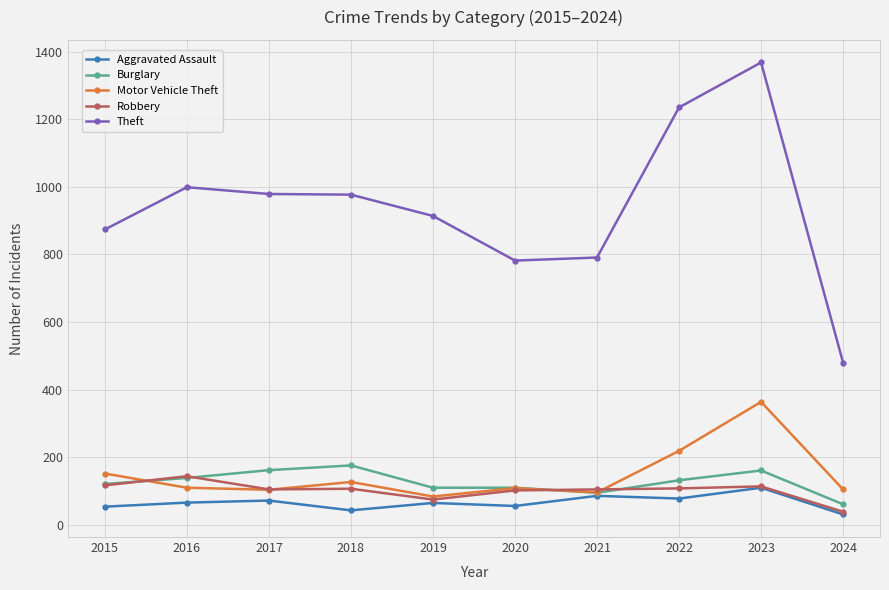

What is the total value across all series at 2017?

1422